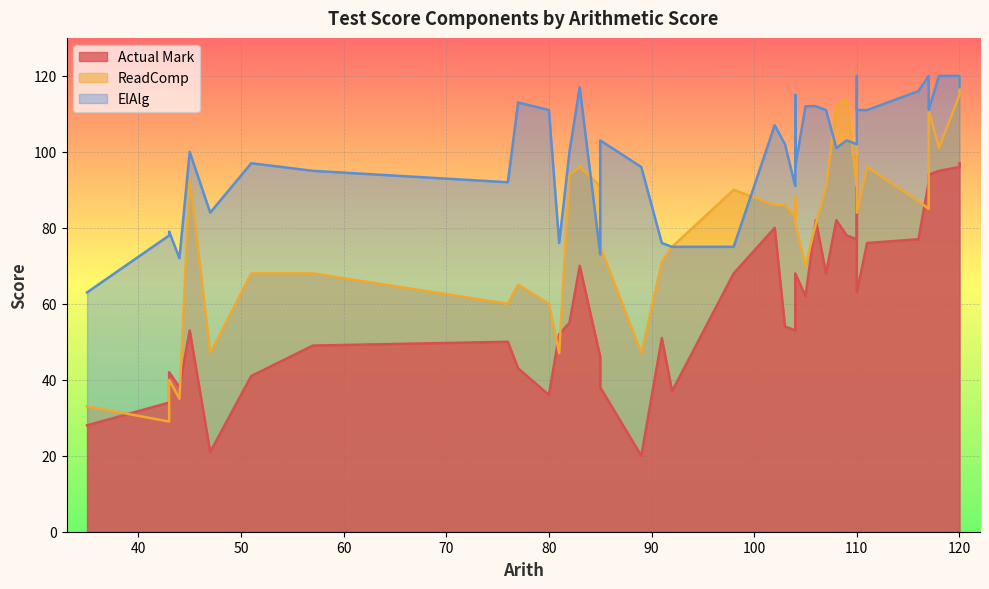

What is the value of the Actual Mark point at the 36th from the left?

53